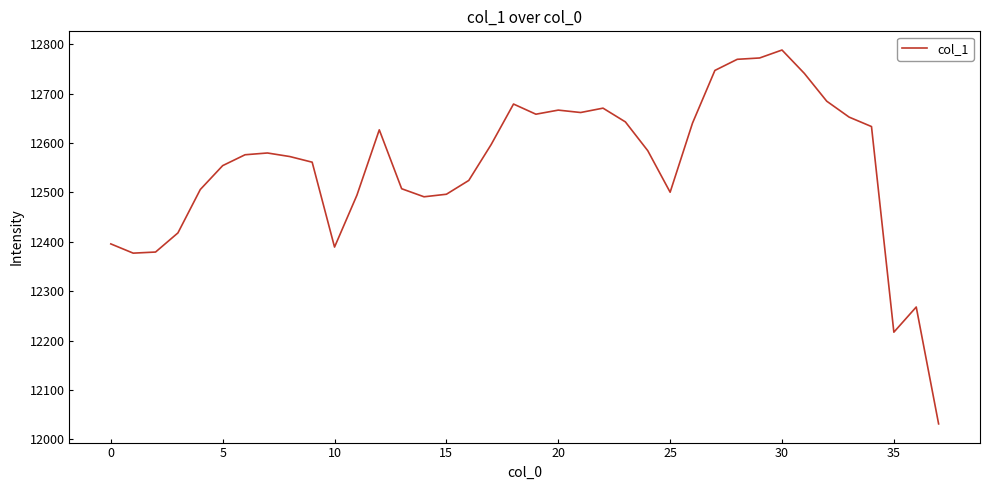

What is the difference between the maximum and minimum values?

756.5